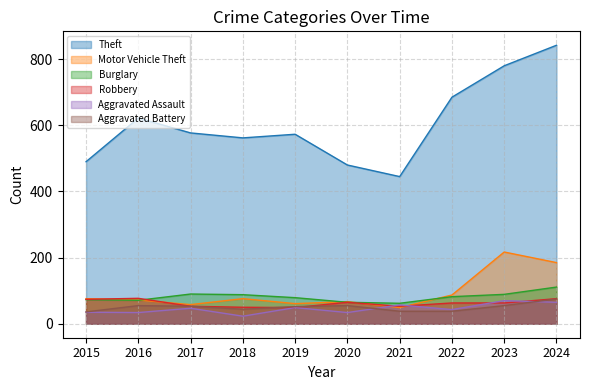

True or false: Motor Vehicle Theft has a value of 72 at 2016.

True